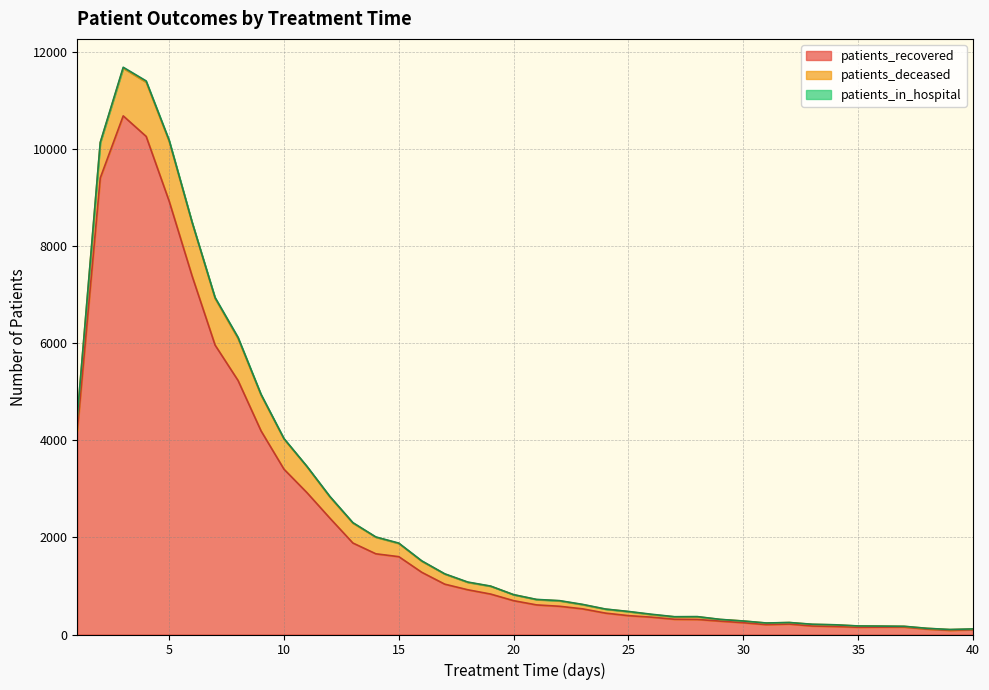

Which series changed the most between 31 and 33?

patients_recovered